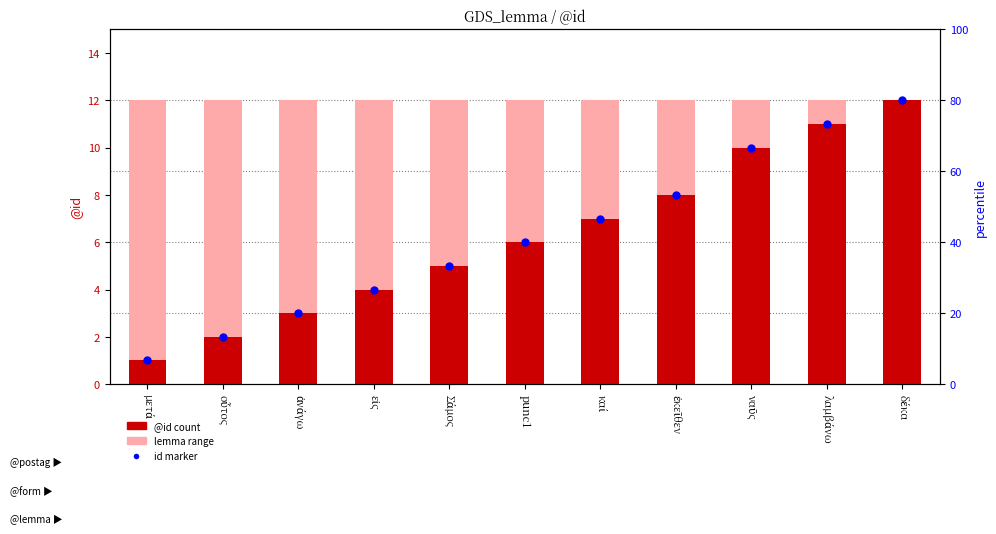

Is the value of lemma span (max) at οὗτος greater than the value of id marker at ἀνάγω?

Yes